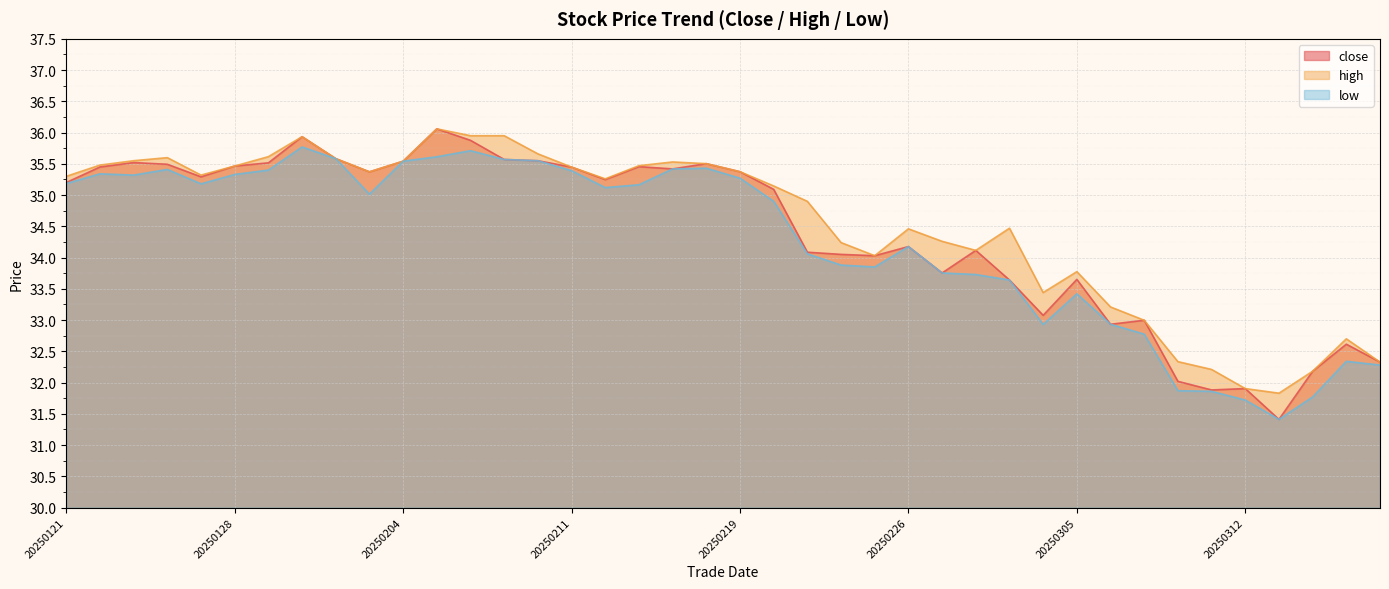

Reading left to right, list all the values displayed in this chart.

close: 35.2	35.5	35.5	35.5	35.3	35.5	35.5	35.9	35.6	35.4	35.5	36.1	35.9	35.6	35.5	35.4	35.2	35.5	35.4	35.5	35.4	35.1	34.1	34.1	34.0	34.2	33.8	34.1	33.6	33.1	33.7	32.9	33.0	32.0	31.9	31.9	31.4	32.2	32.6	32.3
high: 35.3	35.5	35.5	35.6	35.3	35.5	35.6	35.9	35.6	35.4	35.5	36.1	36.0	36.0	35.7	35.4	35.3	35.5	35.5	35.5	35.4	35.1	34.9	34.2	34.0	34.5	34.3	34.1	34.5	33.4	33.8	33.2	33.0	32.3	32.2	31.9	31.8	32.2	32.7	32.3
low: 35.2	35.3	35.3	35.4	35.2	35.3	35.4	35.8	35.6	35.0	35.5	35.6	35.7	35.6	35.5	35.4	35.1	35.2	35.4	35.4	35.3	34.9	34.1	33.9	33.9	34.2	33.8	33.7	33.6	32.9	33.4	32.9	32.8	31.9	31.9	31.7	31.4	31.8	32.3	32.3